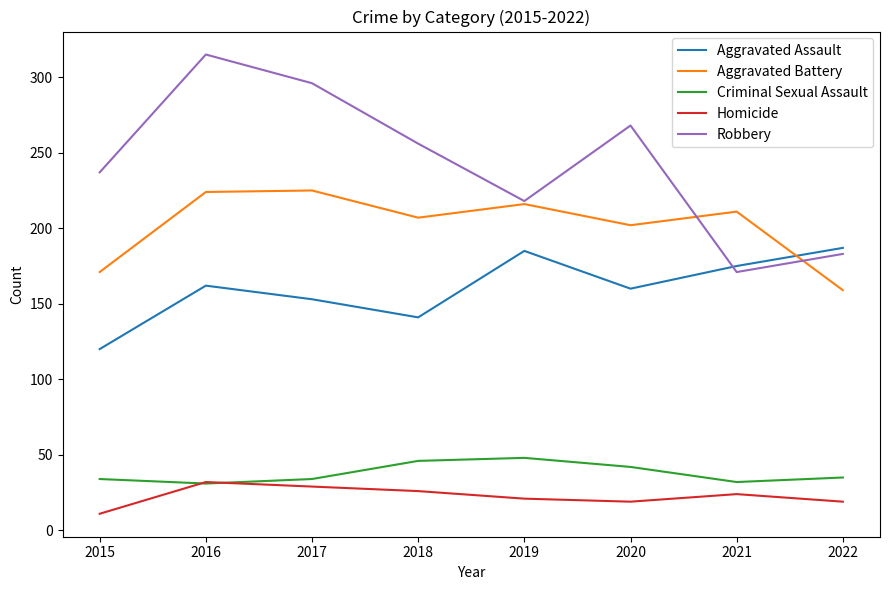

Which series changed the most between 2018 and 2019?

Aggravated Assault